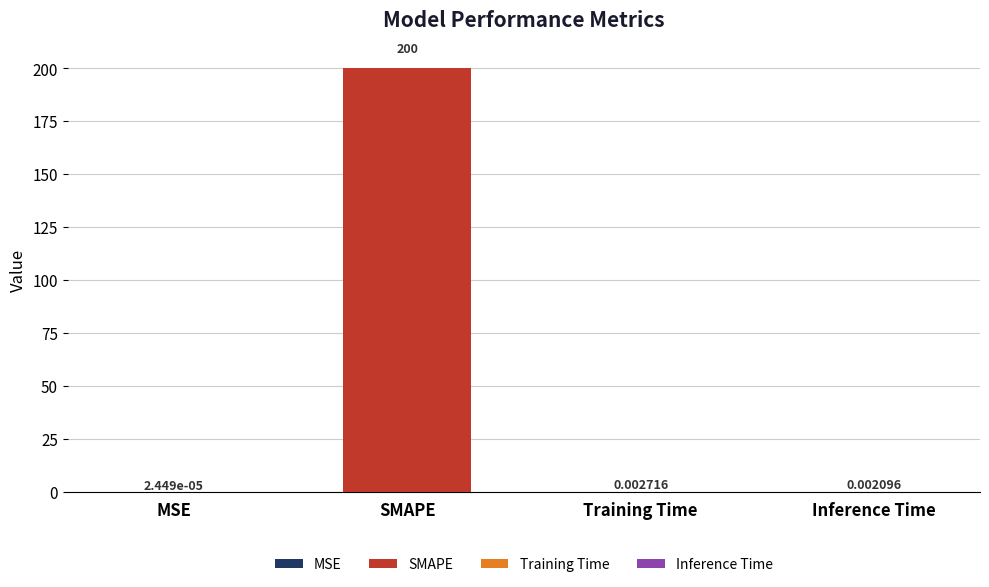

Does the chart contain any negative values?

No